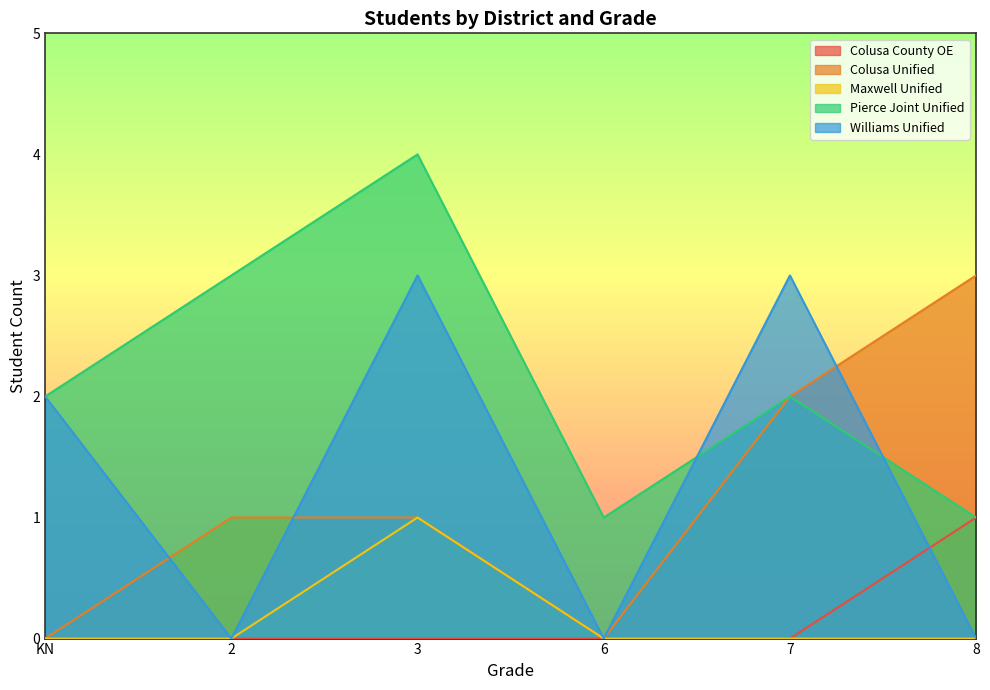

What is the spread (max minus min) of values at 2?

3